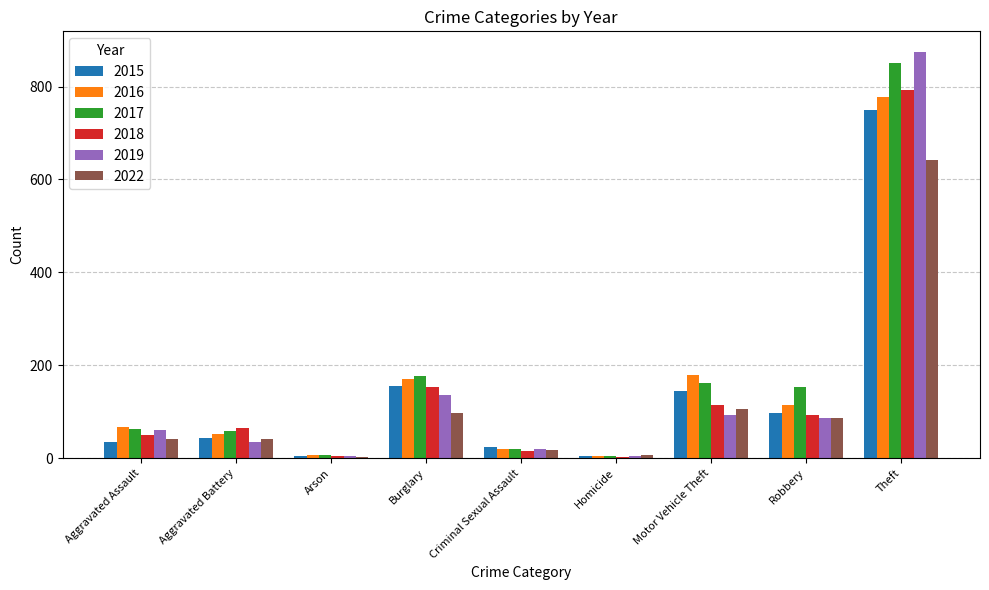

What is the spread (max minus min) of values at Theft?

234